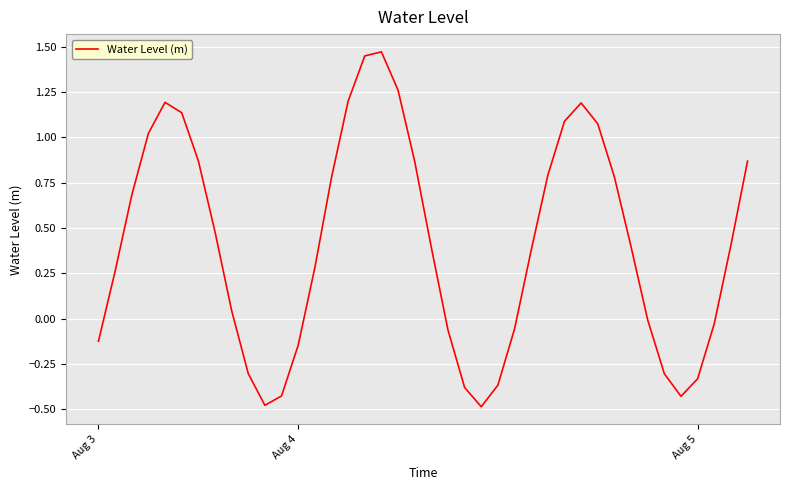

Is this an area chart (filled region under the line)?

No